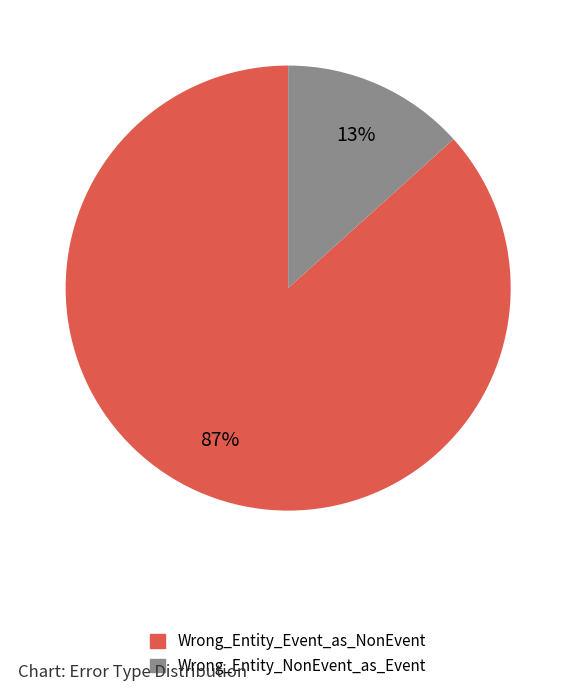

Is it true that Wrong_Entity_NonEvent_as_Event is 25% of the pie?

False